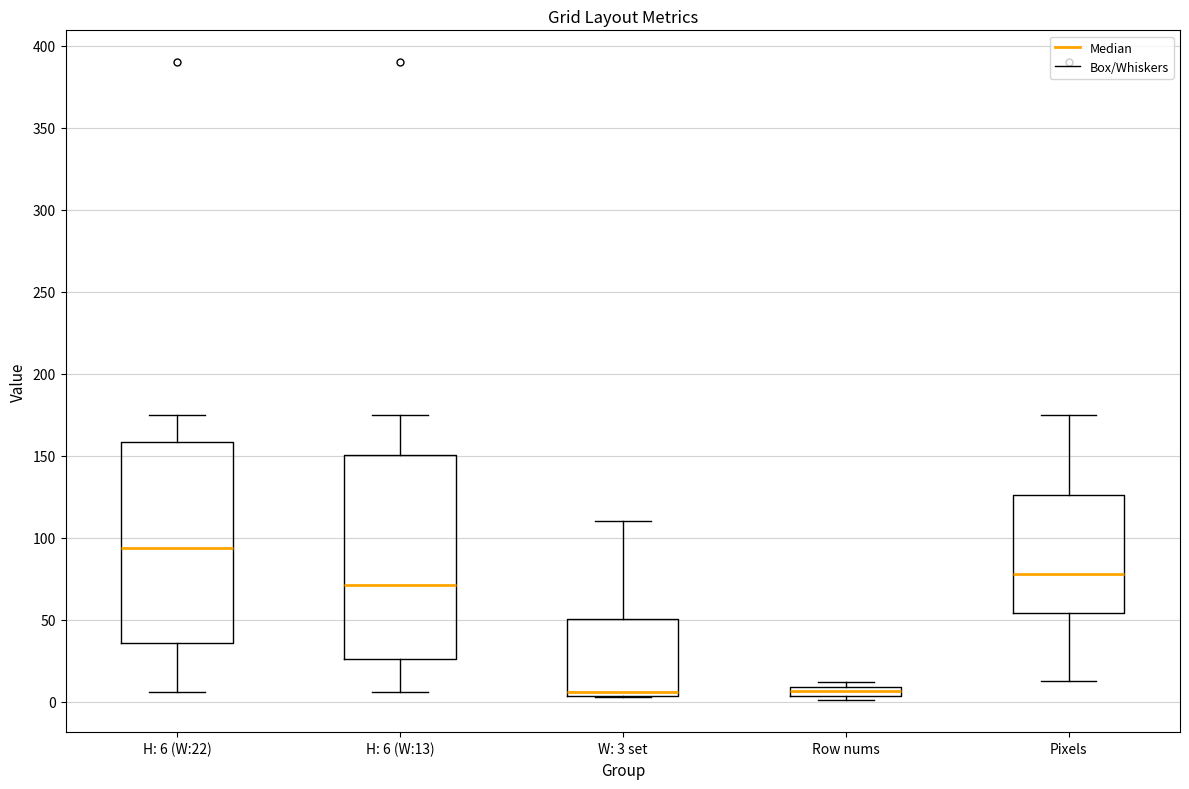

Which box's median line is the highest?

H: 6 (W:22)